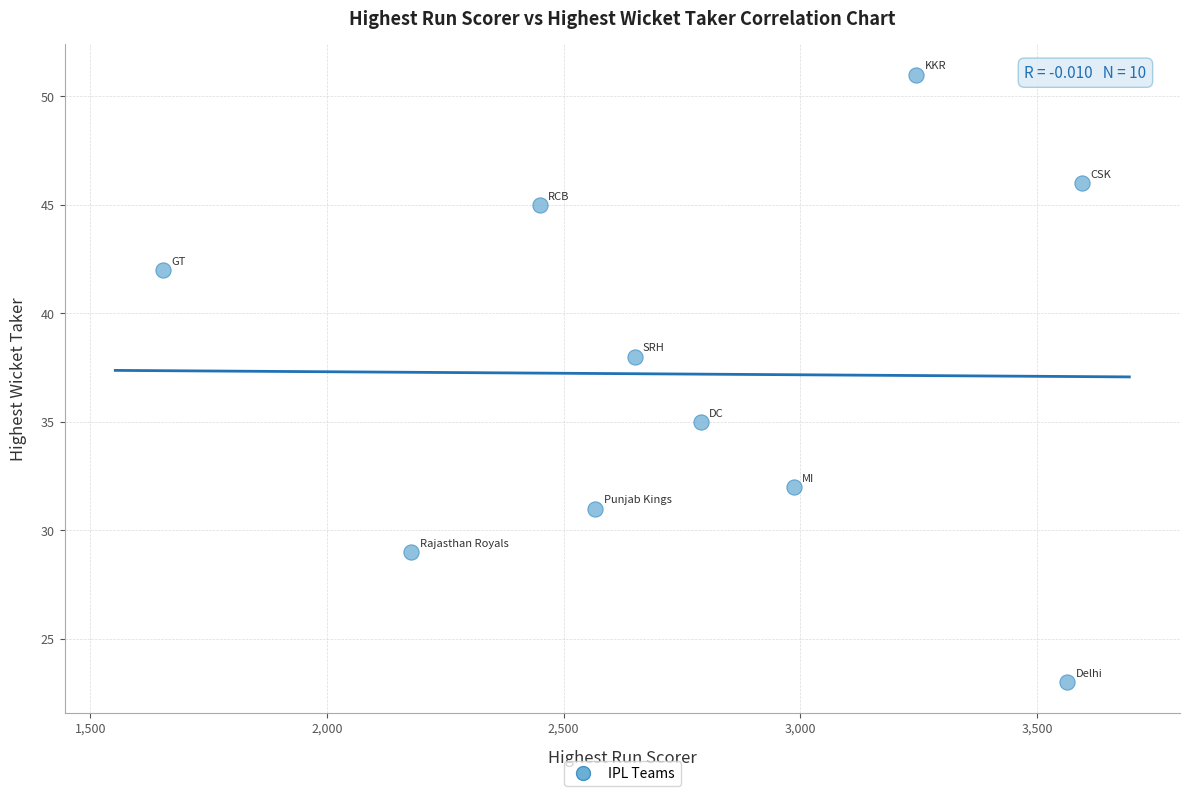

What is the range of Y values (max minus min)?

28